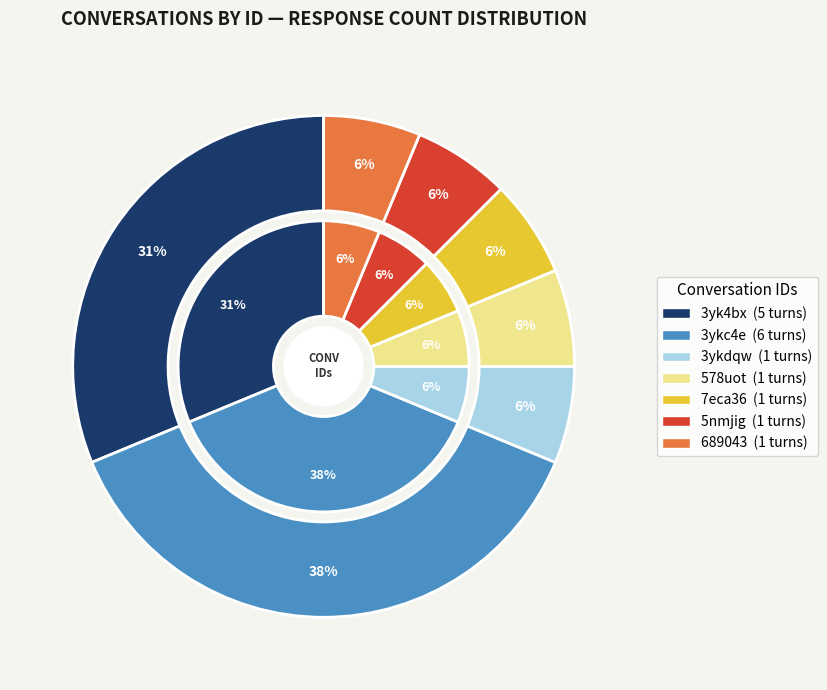

Count the number of slices in the pie.

7